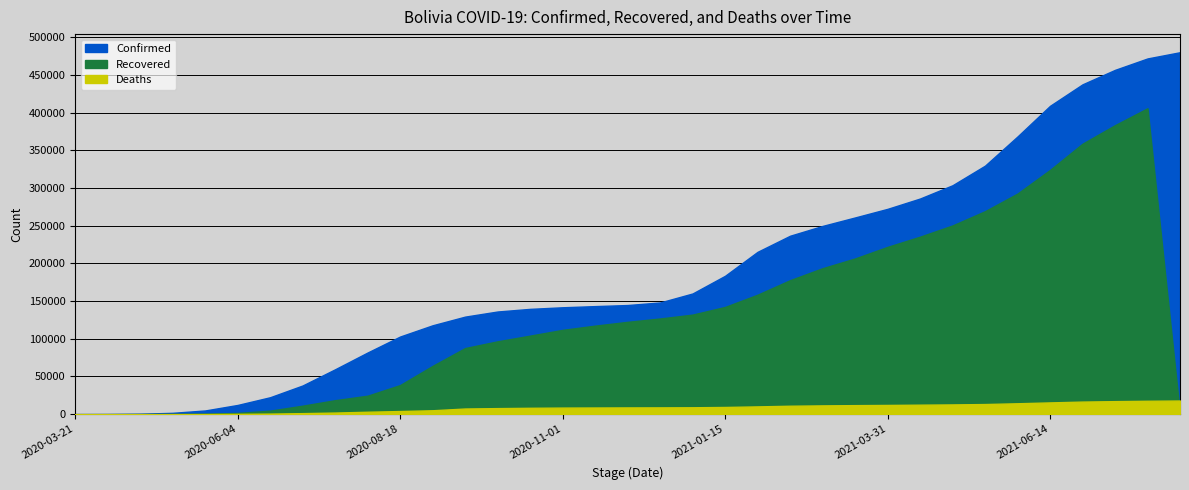

What is the approximate value of Recovered at 2021-02-14?

177775